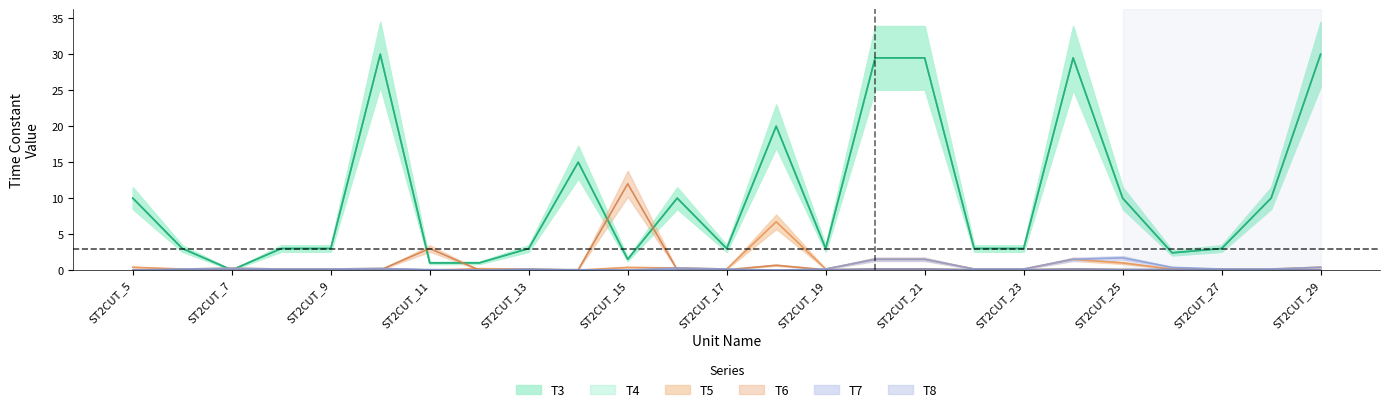

How many lines are shown in the chart?

6